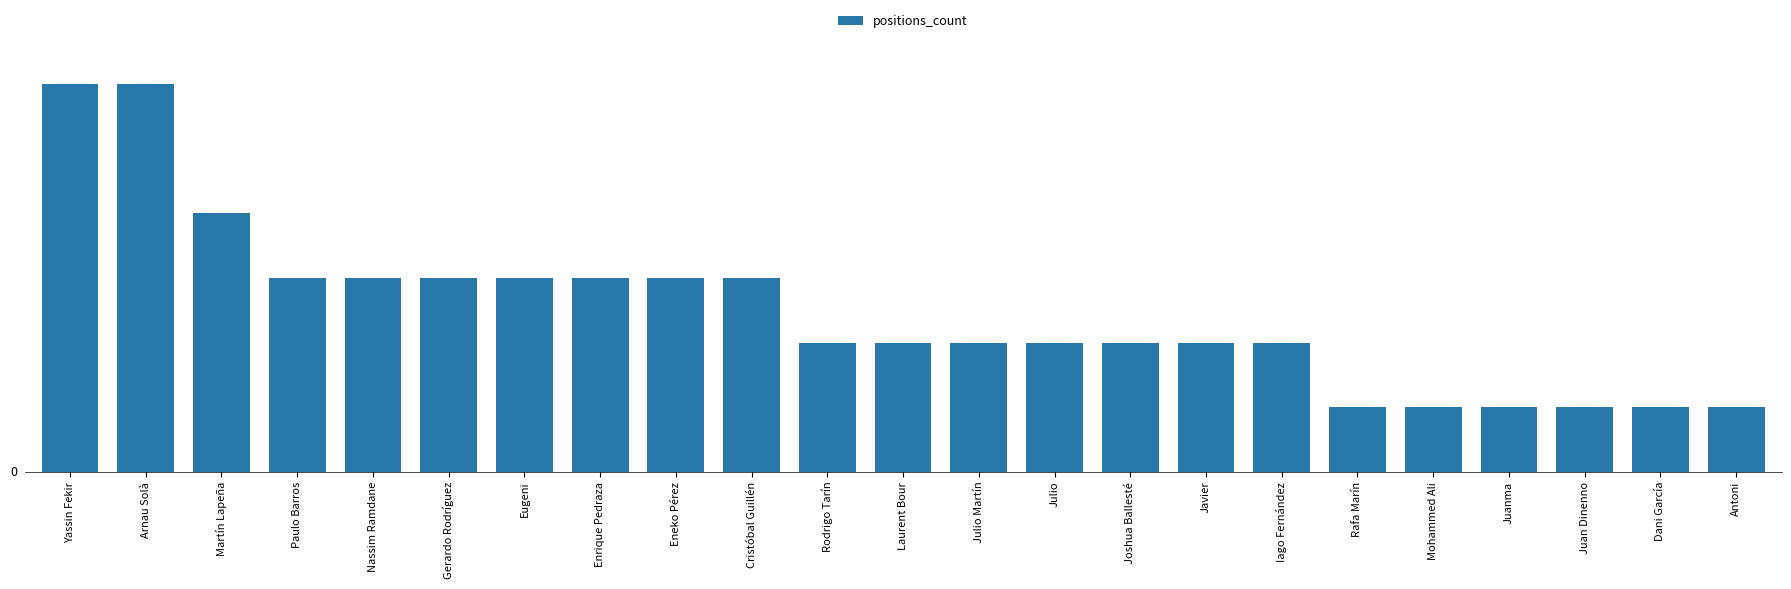

Does the chart contain any negative values?

No